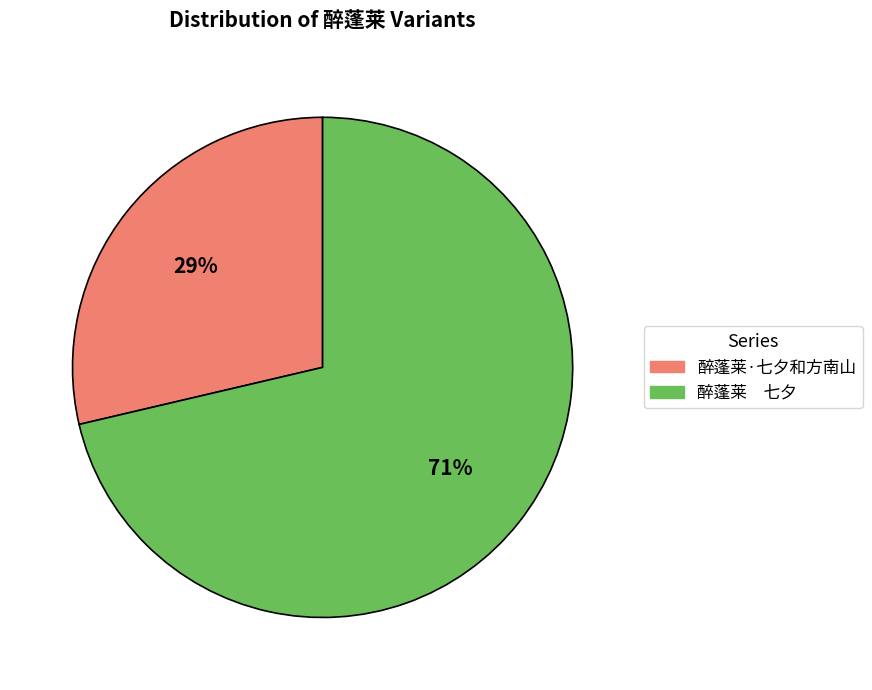

Combined, do 醉蓬莱·七夕和方南山 and 醉蓬莱 七夕 account for over 50%?

Yes